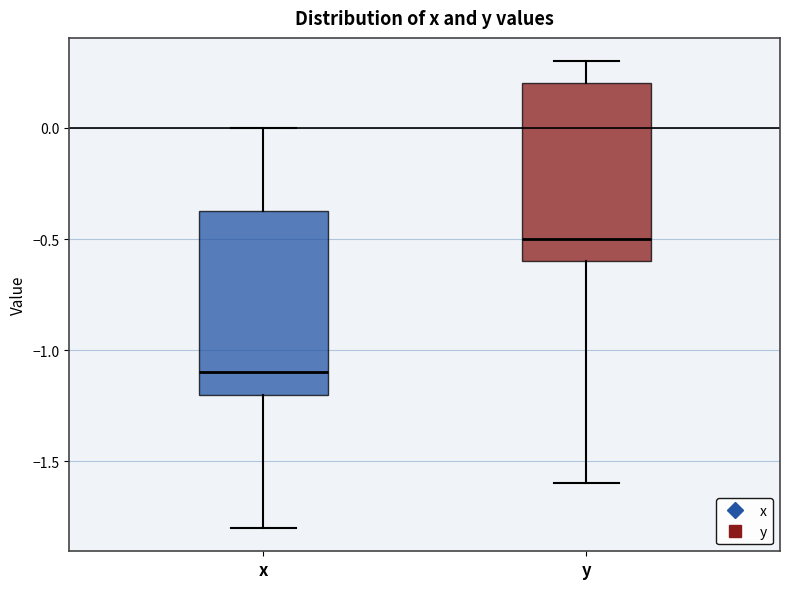

Which box has the lowest median line?

x